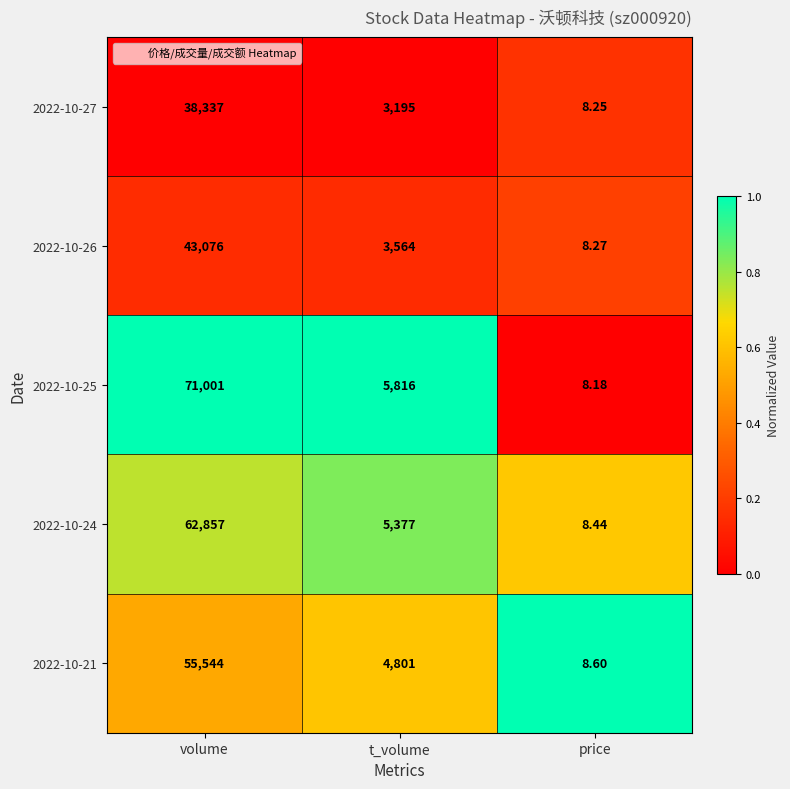

What is the maximum value shown in the chart?

71001.0